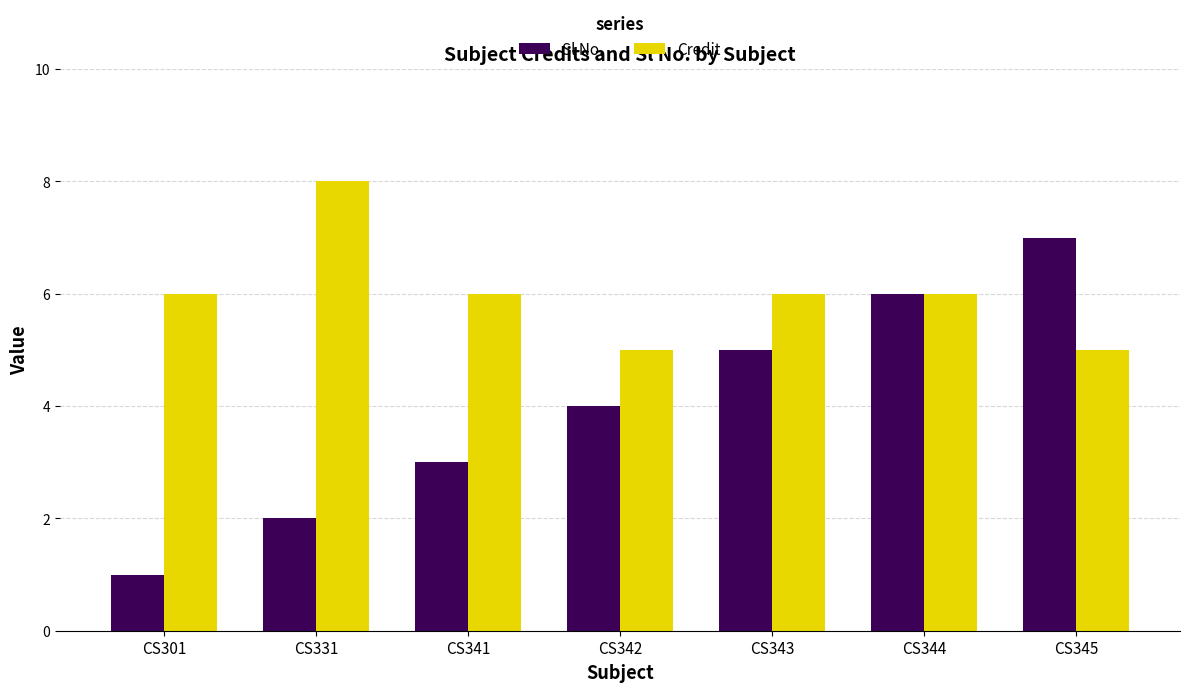

At which label is Sl No. closest to 4?

CS342